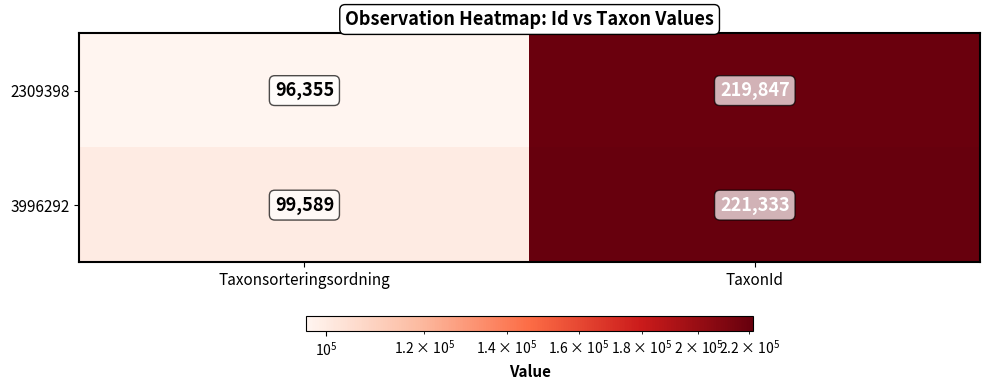

How many distinct data groups are displayed?

2